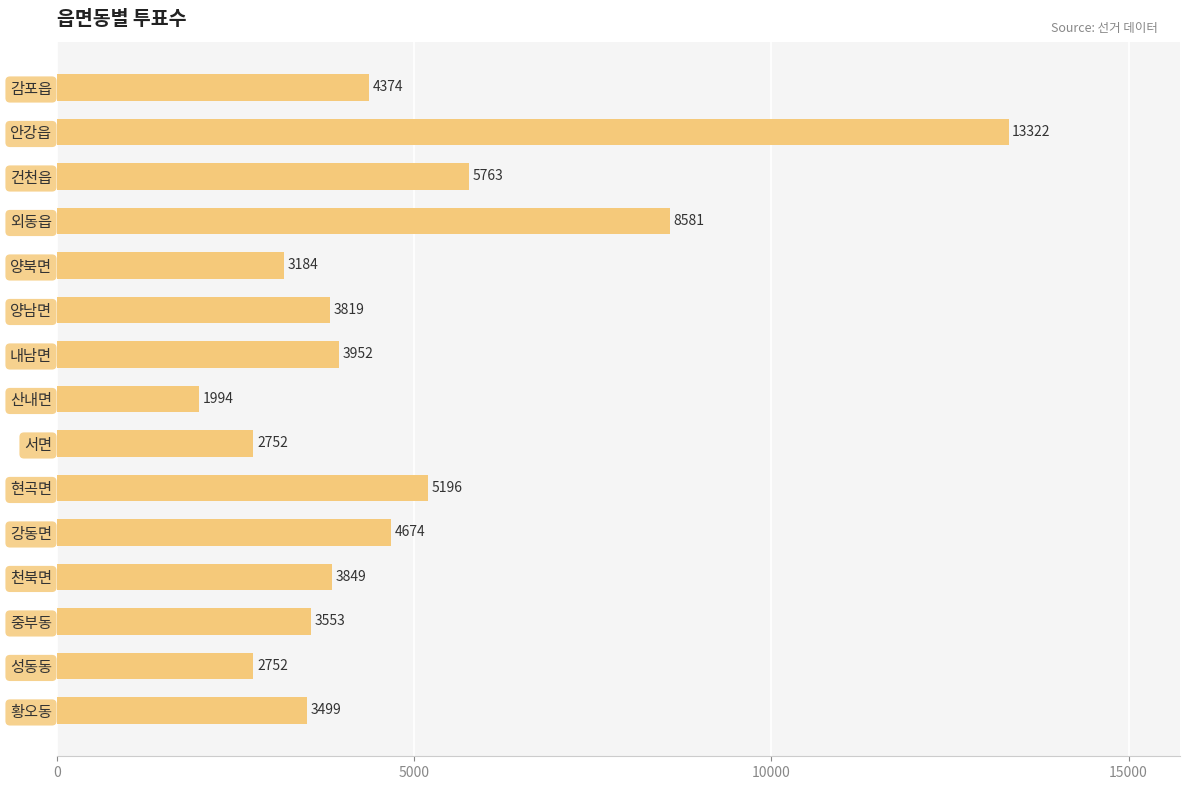

True or false: the data shows 8618 at 현곡면.

False